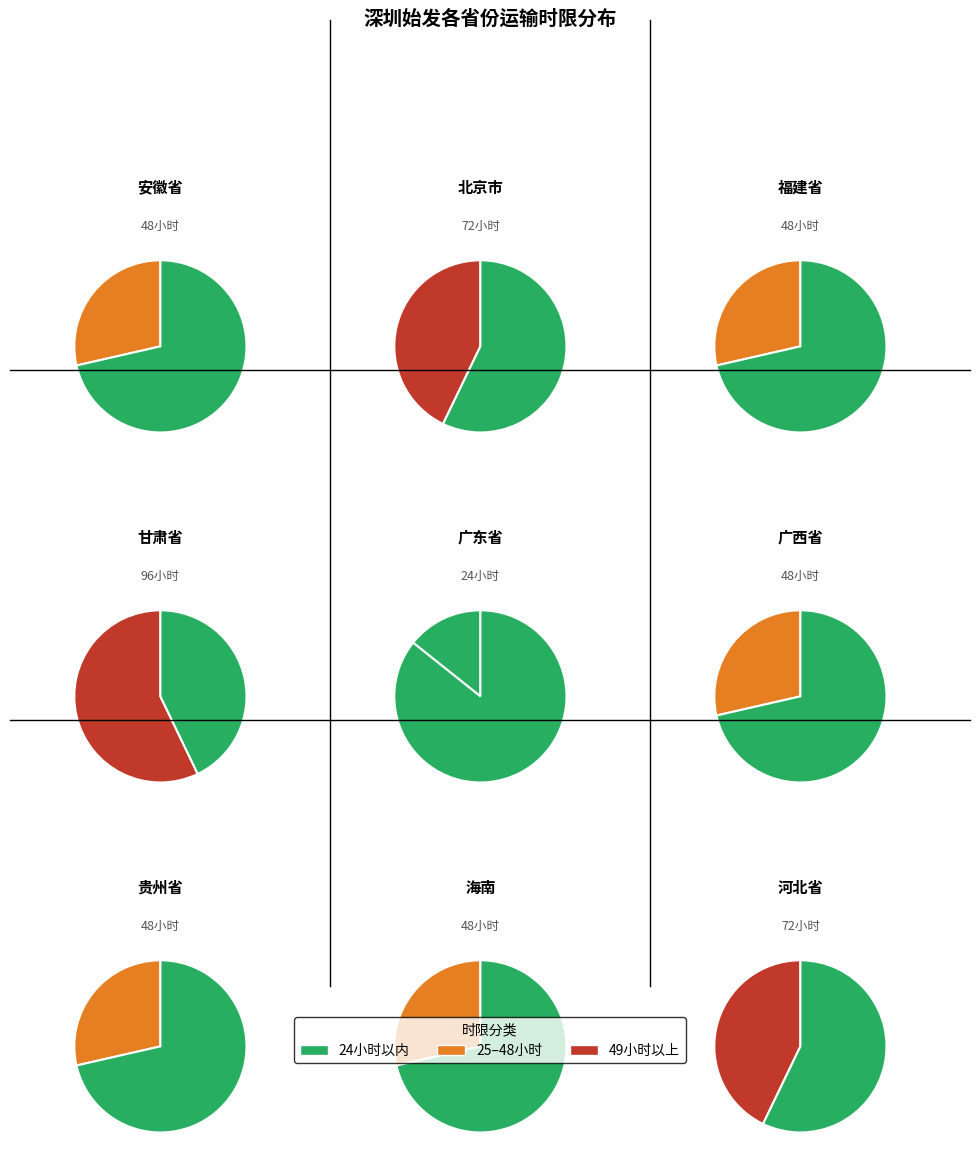

To the nearest percent, what is the difference between the largest and smallest slice percentages?

14%